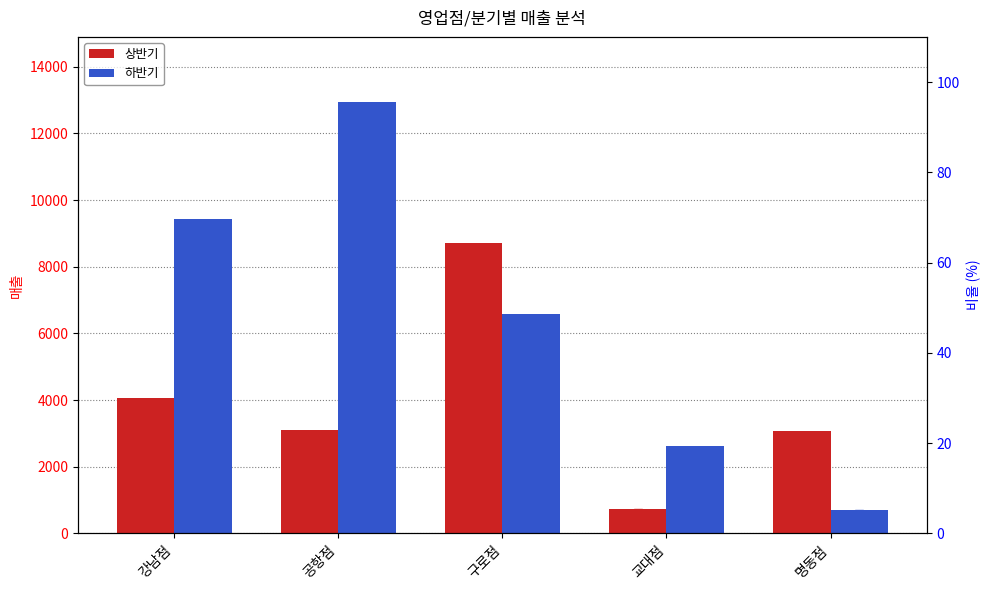

Which series contains the lowest Y value?

하반기 %